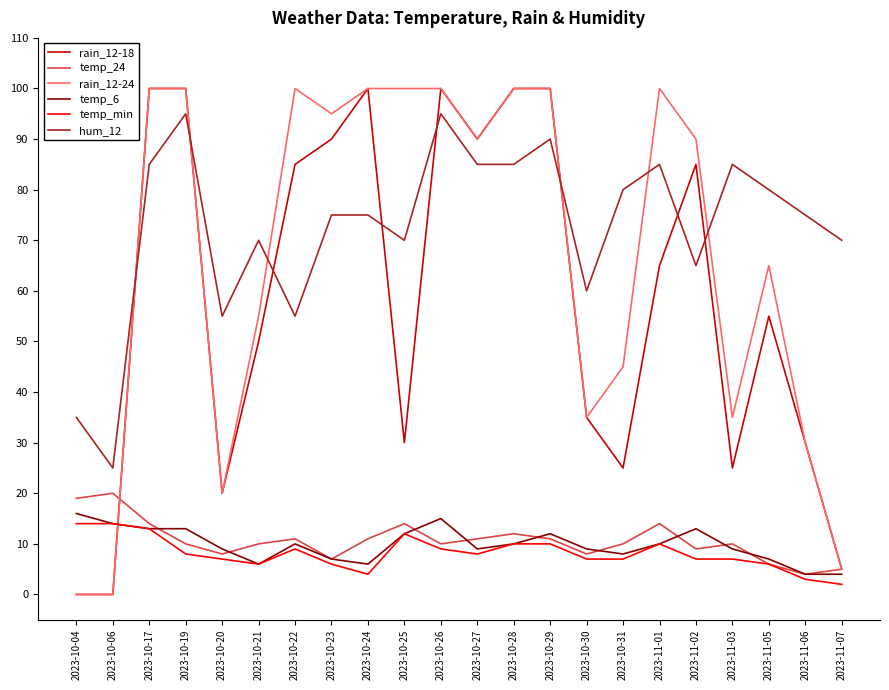

True or false: temp_min and hum_12 cross at least once.

False